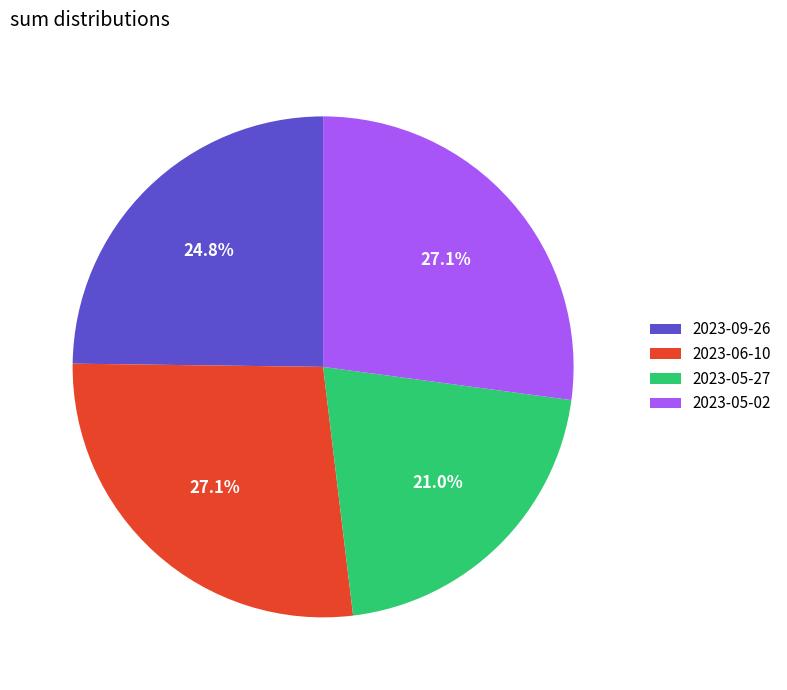

Which category has the smallest portion of the pie?

2023-05-27